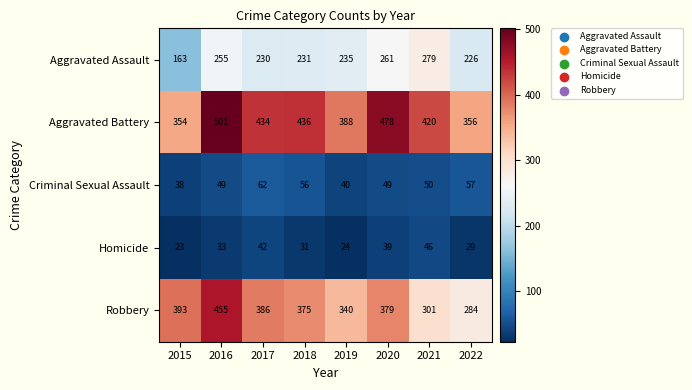

What is the total value across all series at 2021?

1096